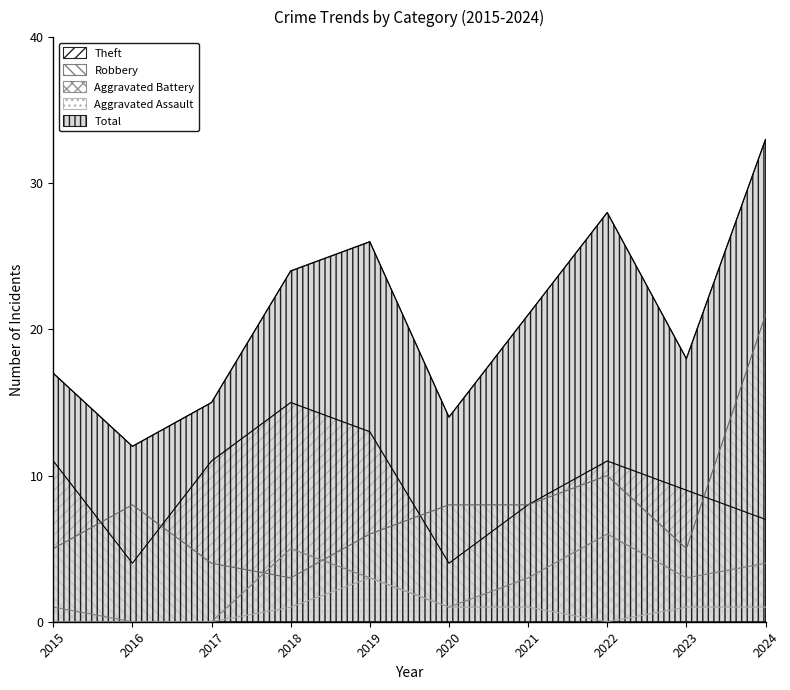

List the labels in order of Total value, largest first.

2024, 2022, 2019, 2018, 2021, 2023, 2015, 2017, 2020, 2016